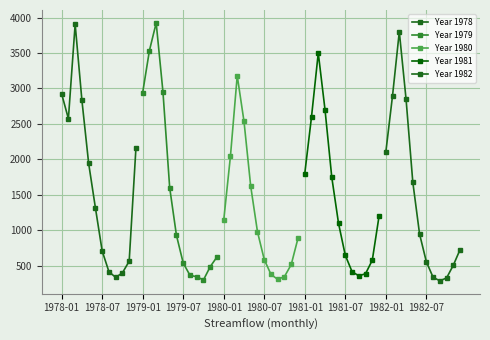

Which series has the largest range (max minus min)?

Year 1979